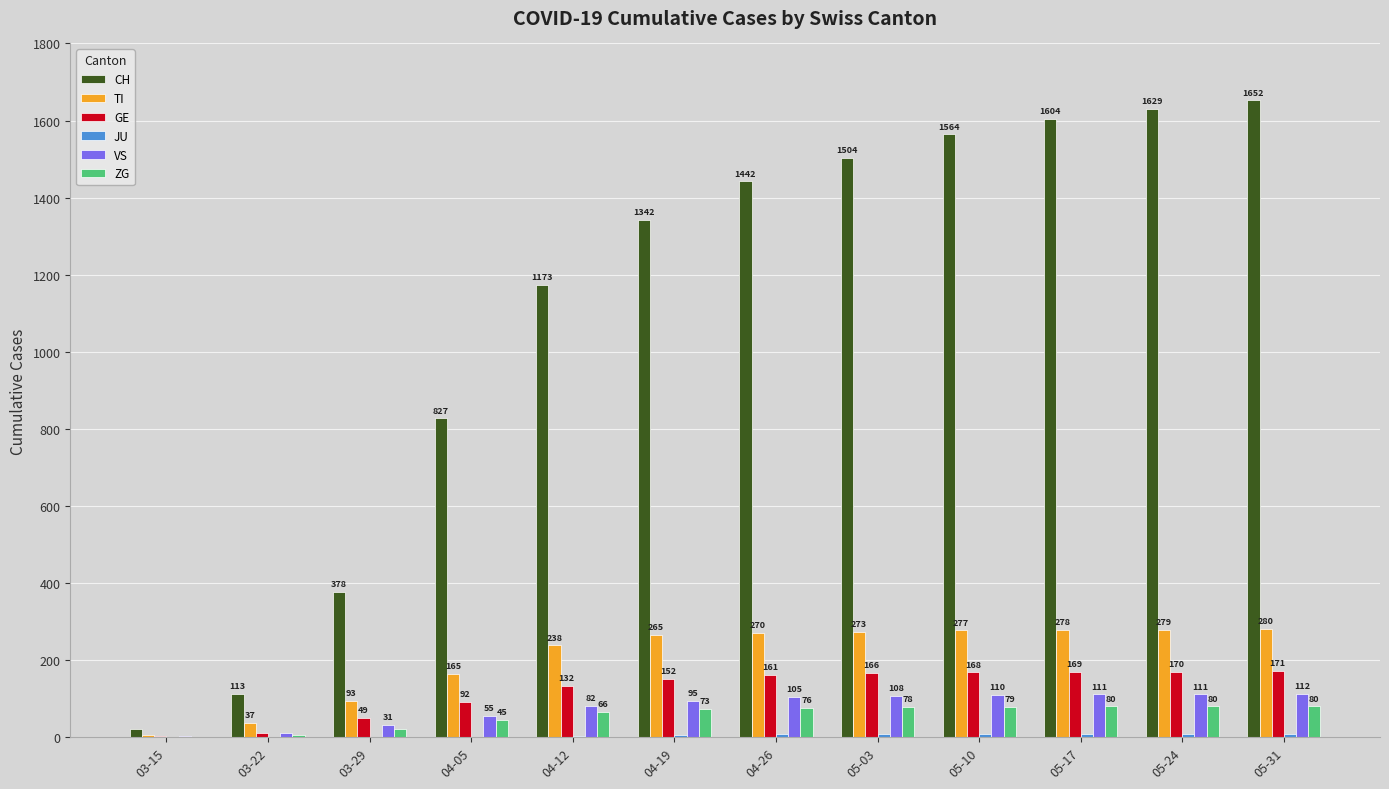

What value does the VS series have at 05-24?

111